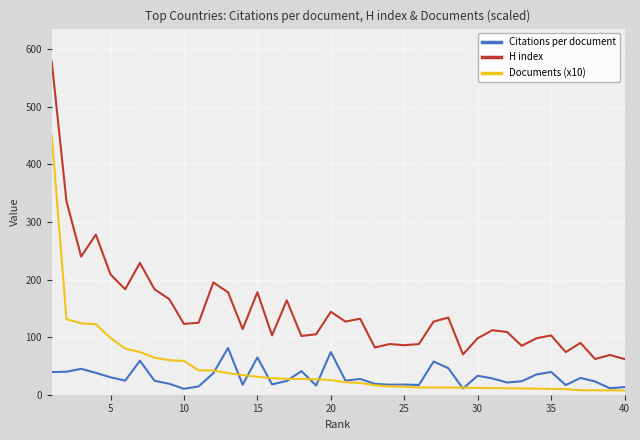

How many lines are shown in the chart?

3